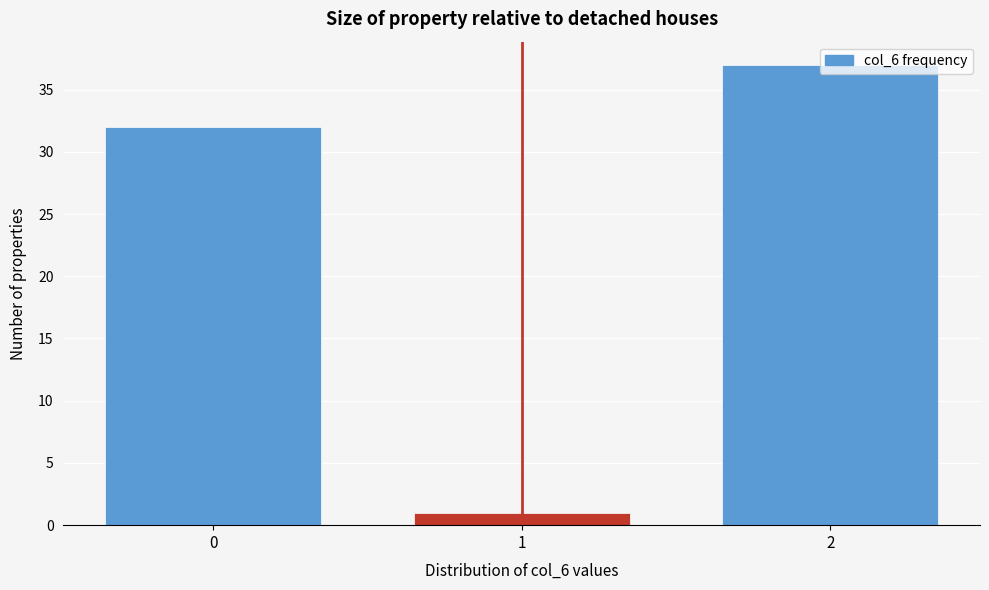

Rank the categories by value from highest to lowest.

2, 0, 1